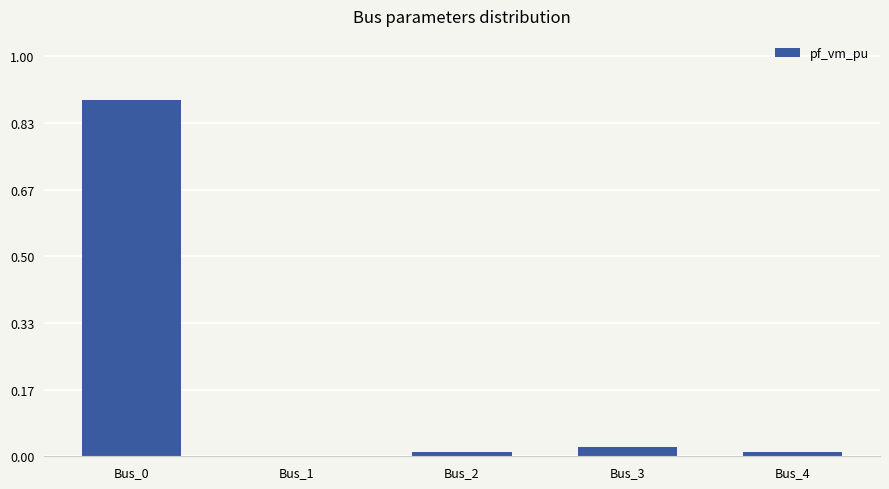

The chart shows a value of 1.5 at Bus_0. True or false?

False